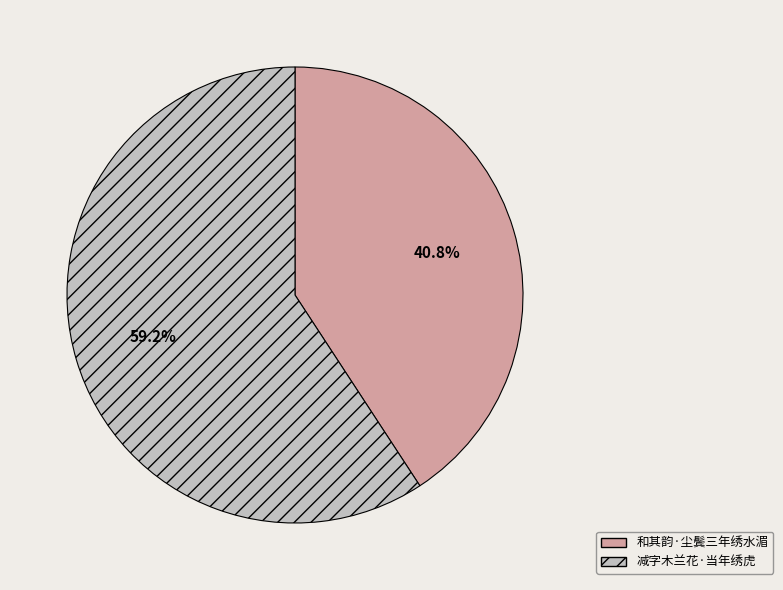

Which slice is the largest?

减字木兰花·当年绣虎